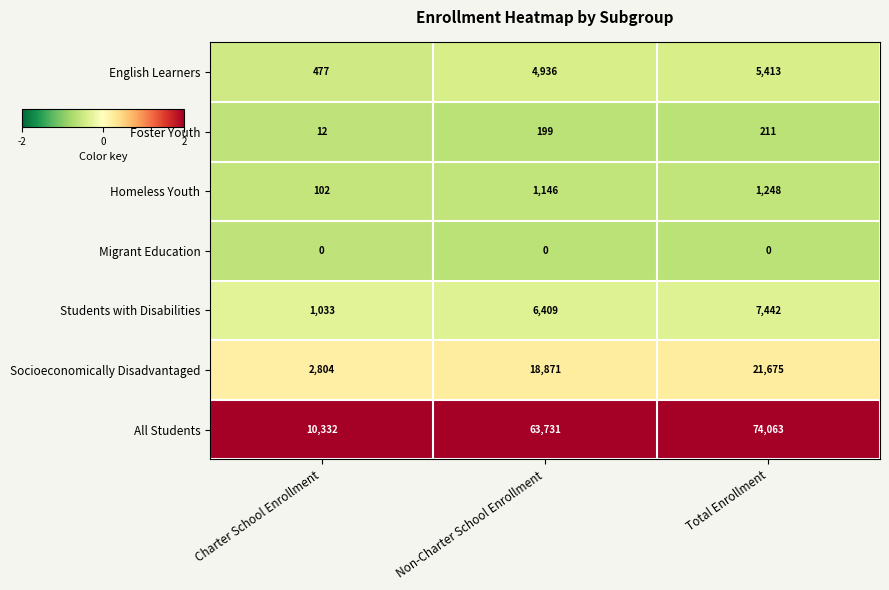

At which category does the chart reach its peak across all series?

Total Enrollment